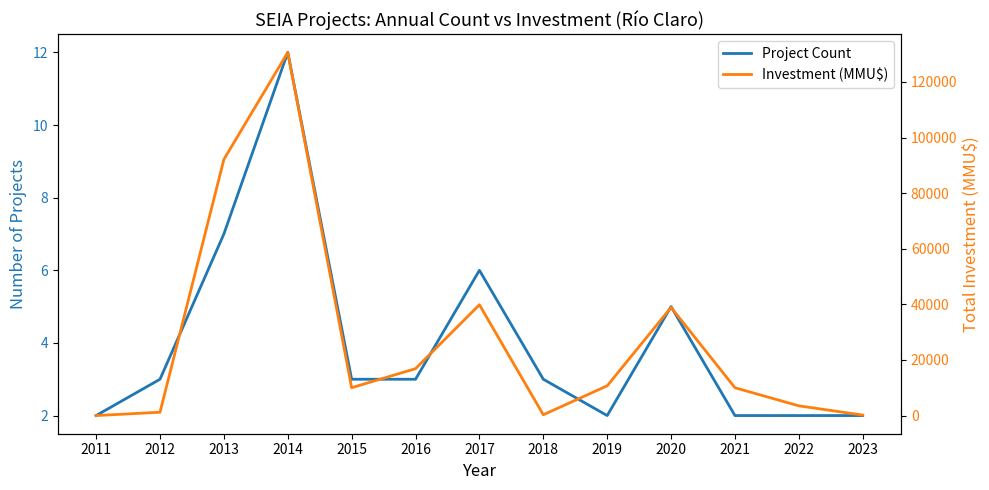

What is the highest value of the Project Count series?

12